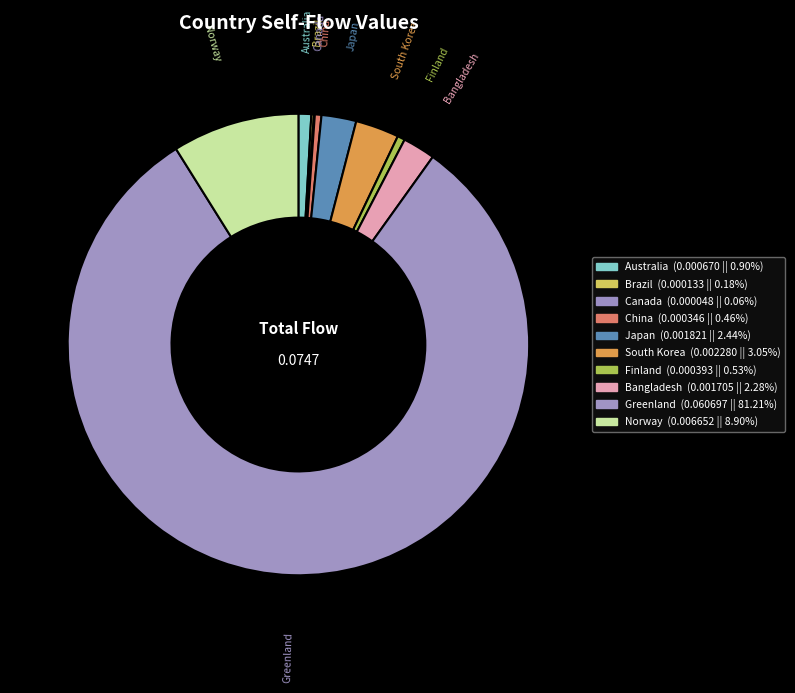

Is there a majority slice in this chart?

Yes